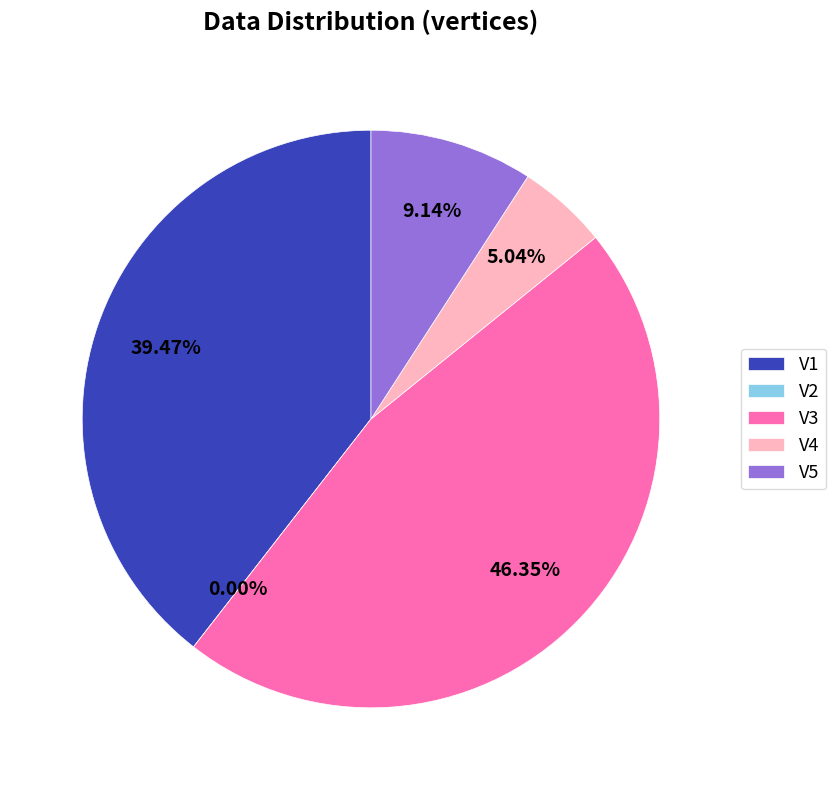

The V4 slice represents 5% of the pie. True or false?

True